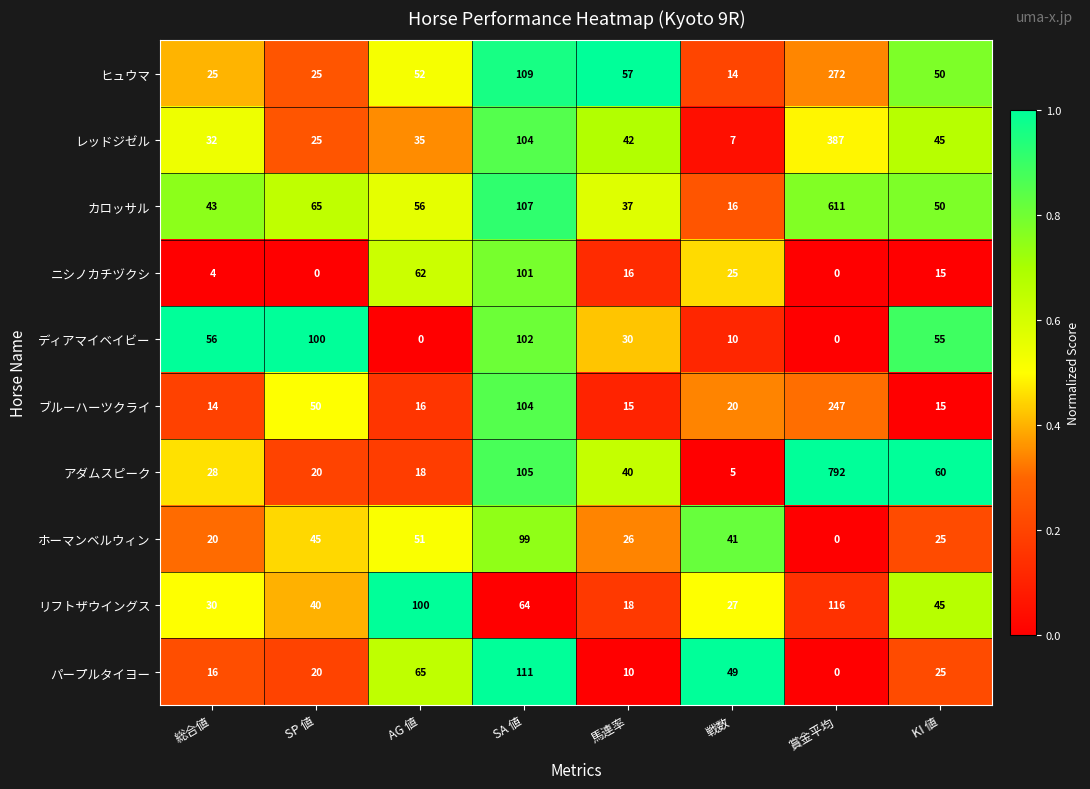

What is the sum of the カロッサル values at 戦数 and SA 値?

123